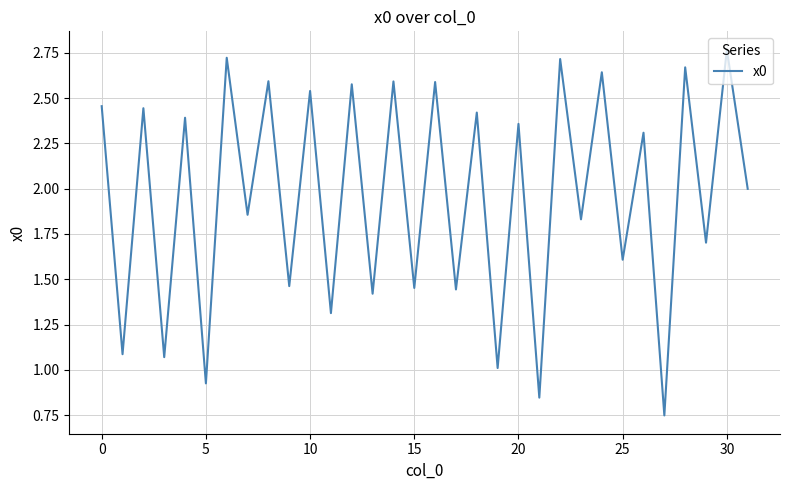

Which label corresponds to the largest value in the chart?

30